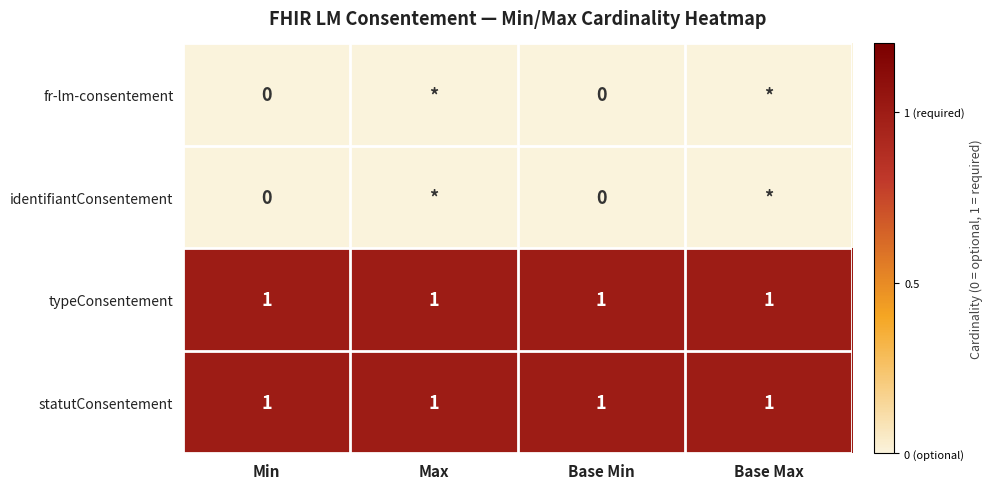

How many categories are shown in the chart?

4